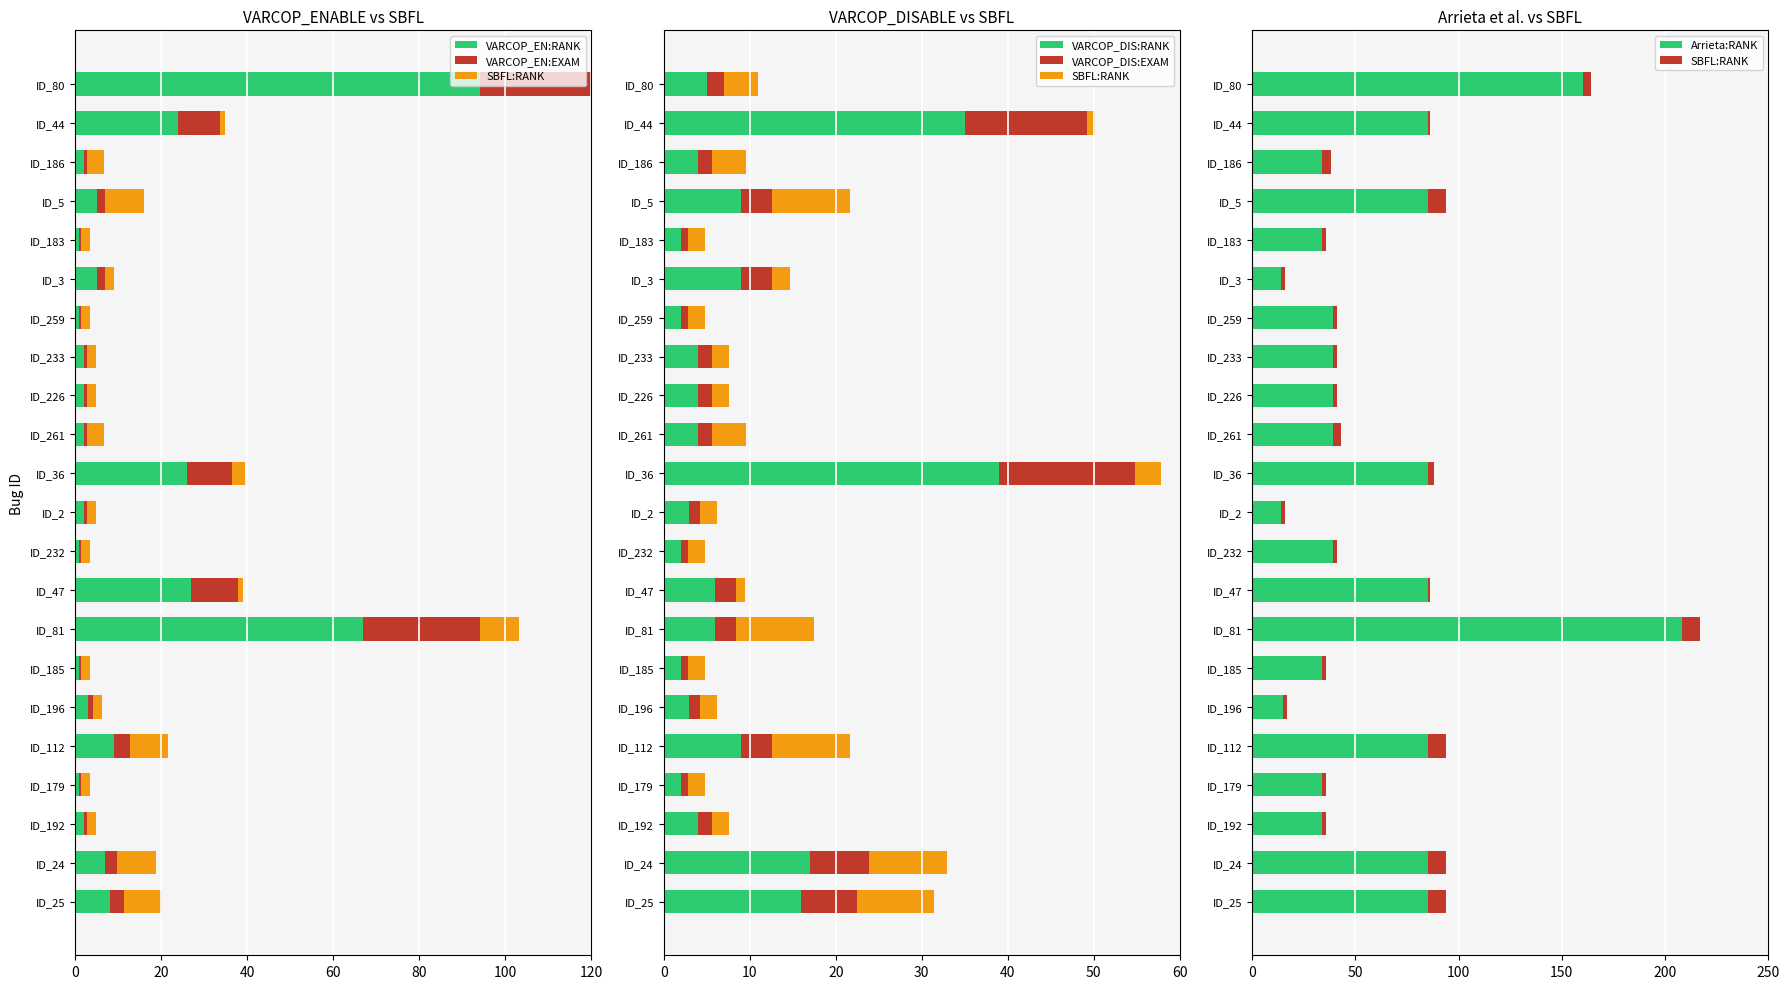

Which series has the largest range (max minus min)?

Arrieta:RANK